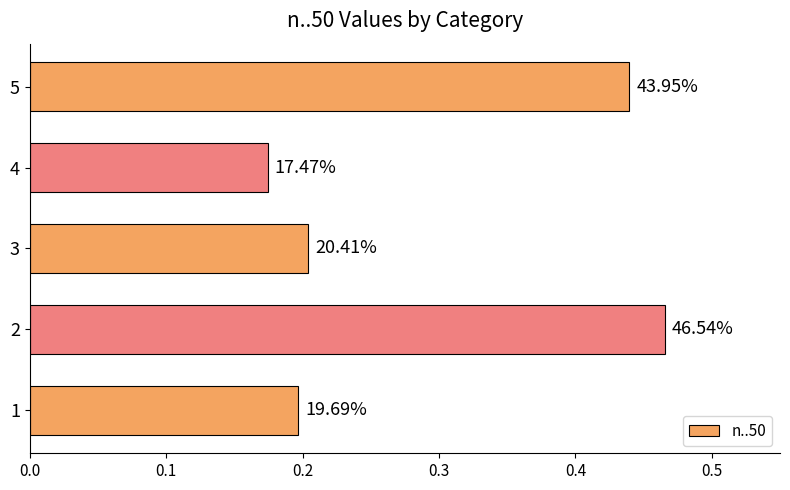

How many bars are there in total?

5